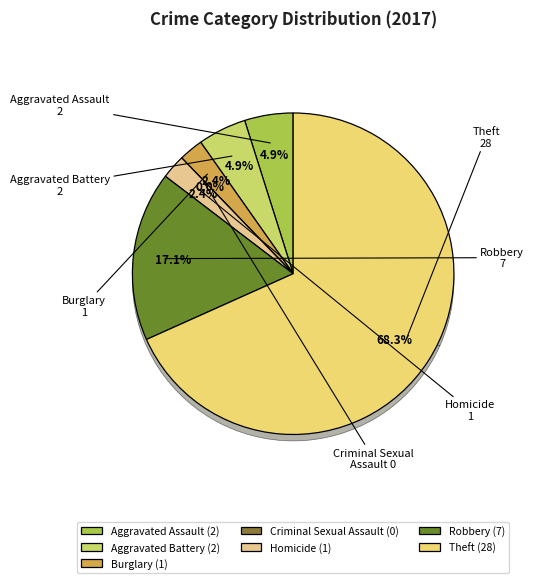

To the nearest percent, what percentage of the pie is Aggravated Assault?

5%